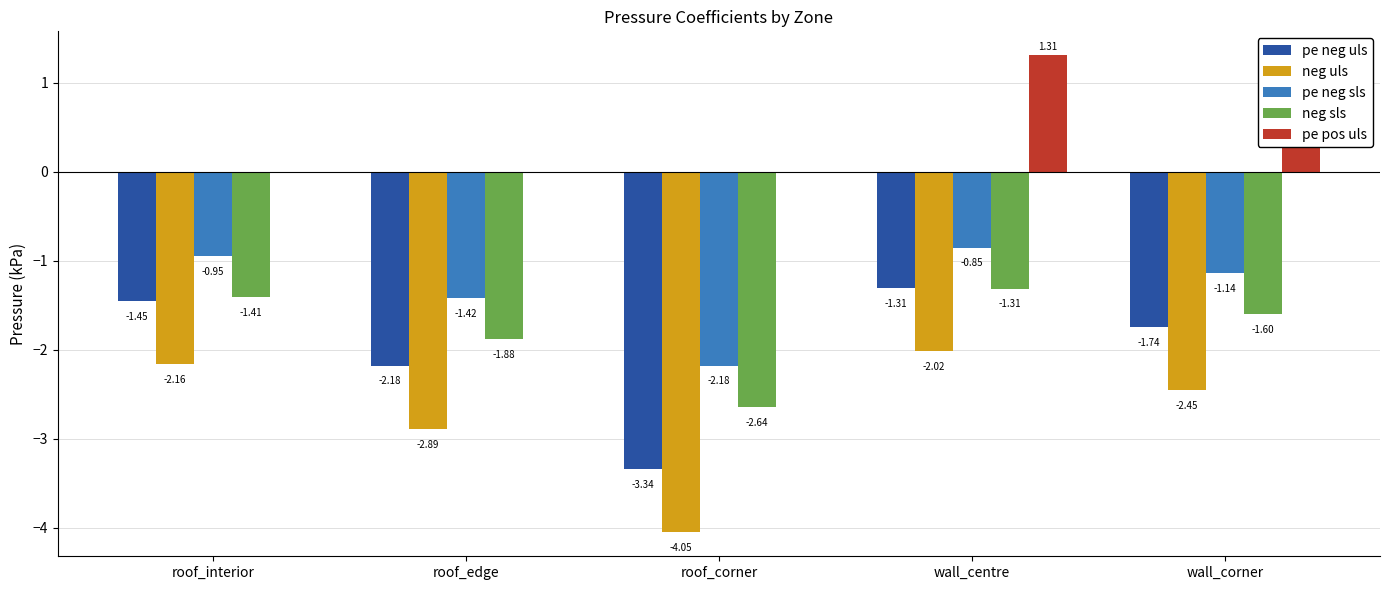

Does the chart contain any negative values?

Yes